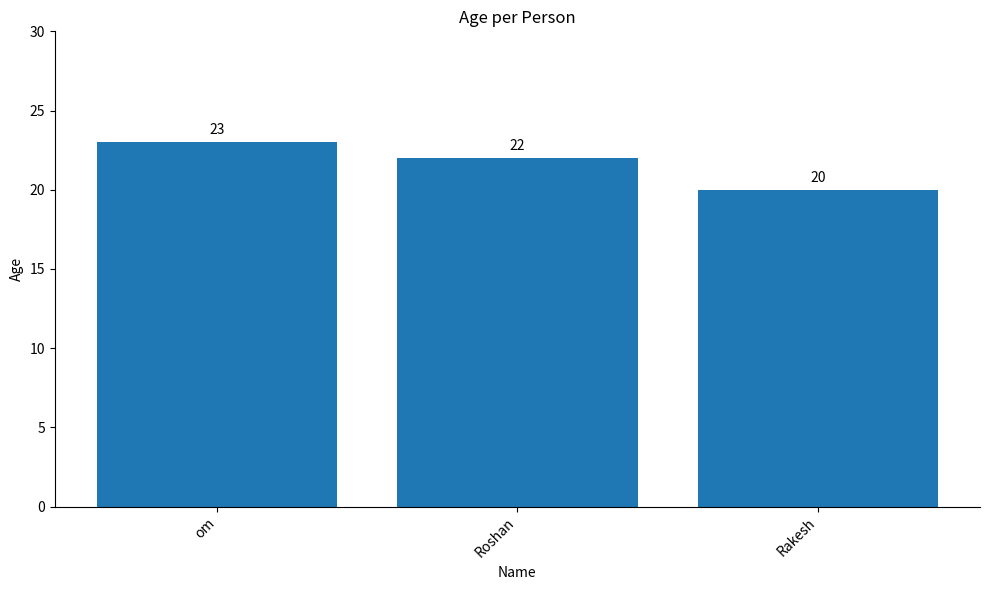

Are the bars grouped side by side (vs. stacked)?

No